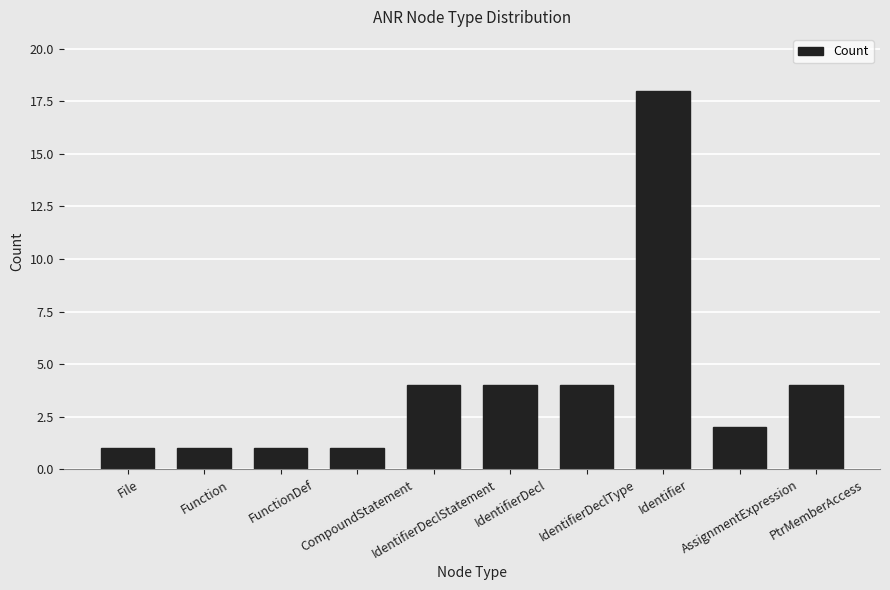

Reading left to right, extract all data points from this chart.

1	1	1	1	4	4	4	18	2	4